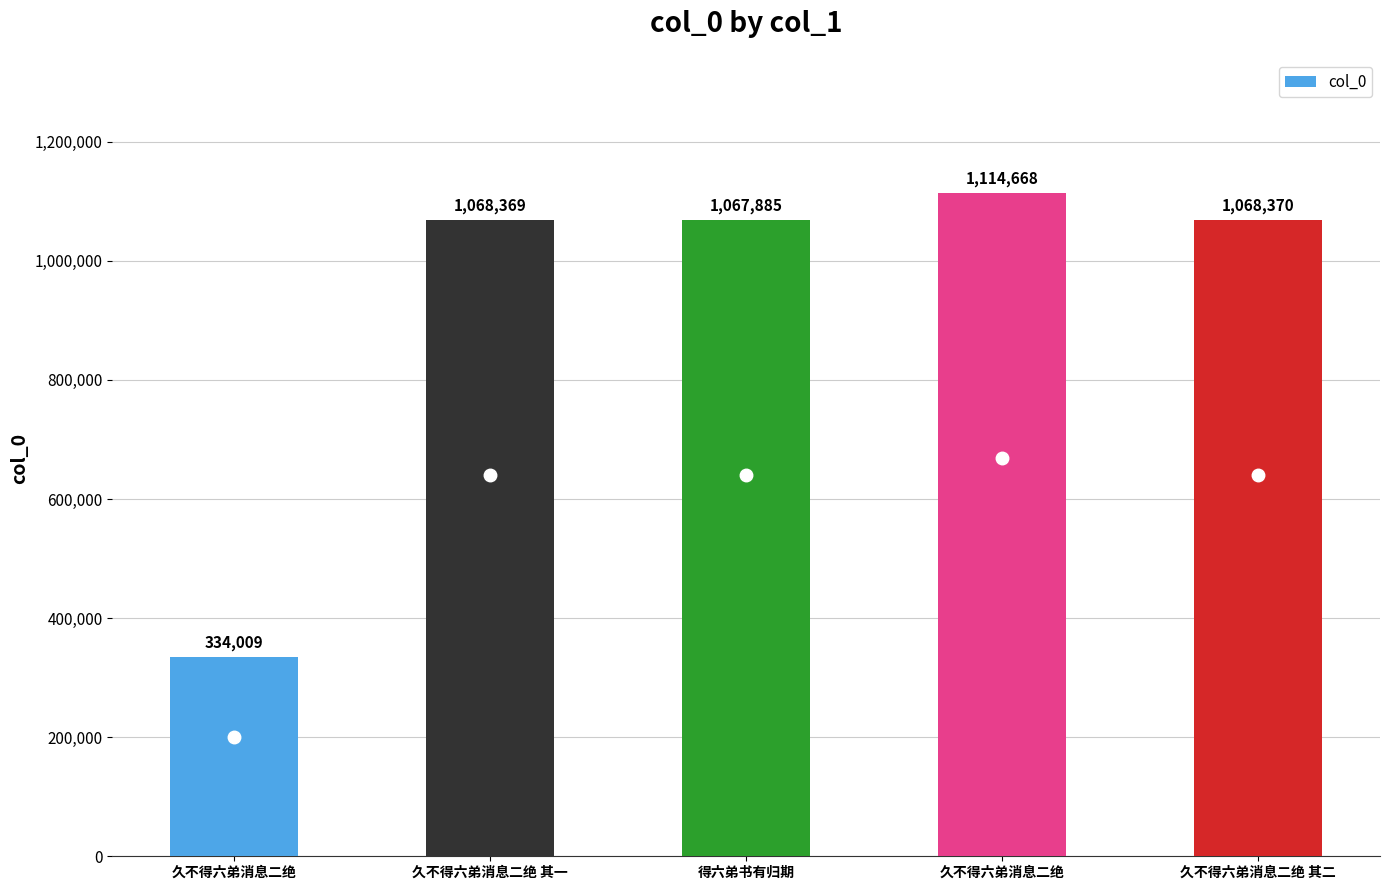

What is the difference between the values at 久不得六弟消息二绝 其二 and 久不得六弟消息二绝 其一?

1